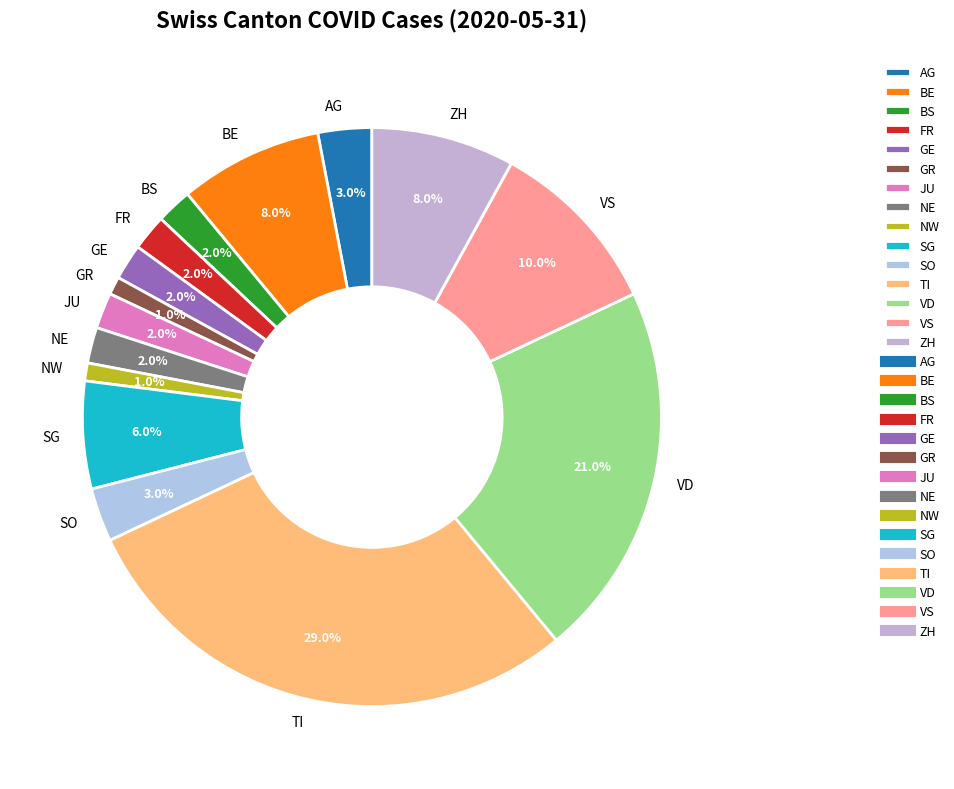

What portion of the pie excludes NW?

99.0%